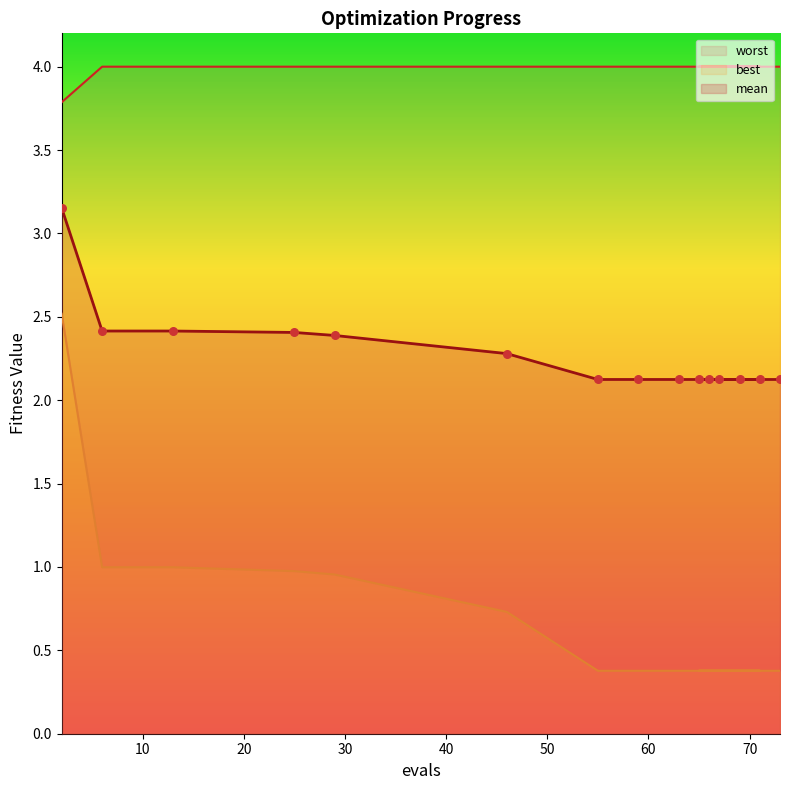

Which series has the widest spread of Y values?

best